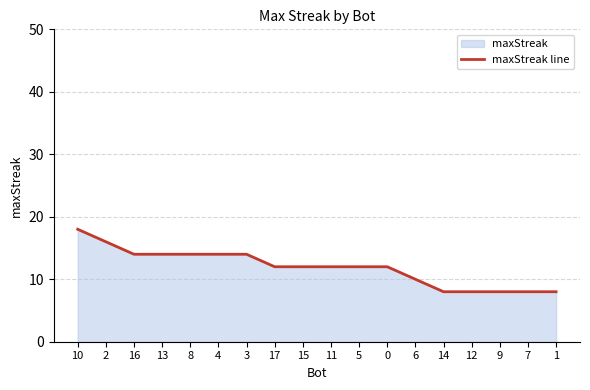

How many data points are less than 12?

6